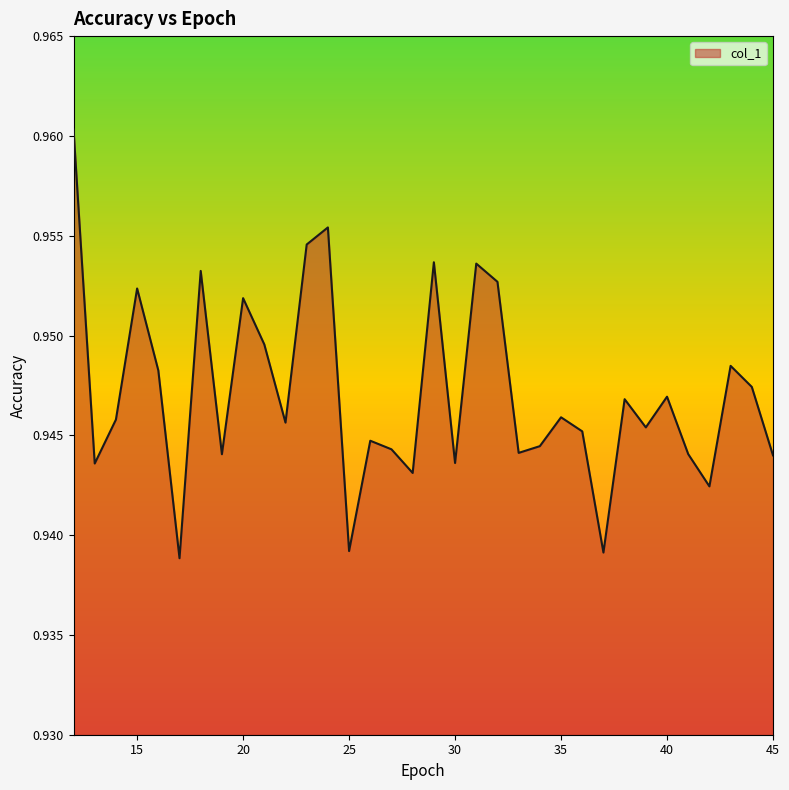

Rank the categories by value from highest to lowest.

12, 24, 23, 29, 31, 18, 32, 15, 20, 21, 43, 16, 44, 40, 38, 35, 14, 22, 39, 36, 26, 34, 27, 33, 41, 19, 45, 30, 13, 28, 42, 25, 37, 17